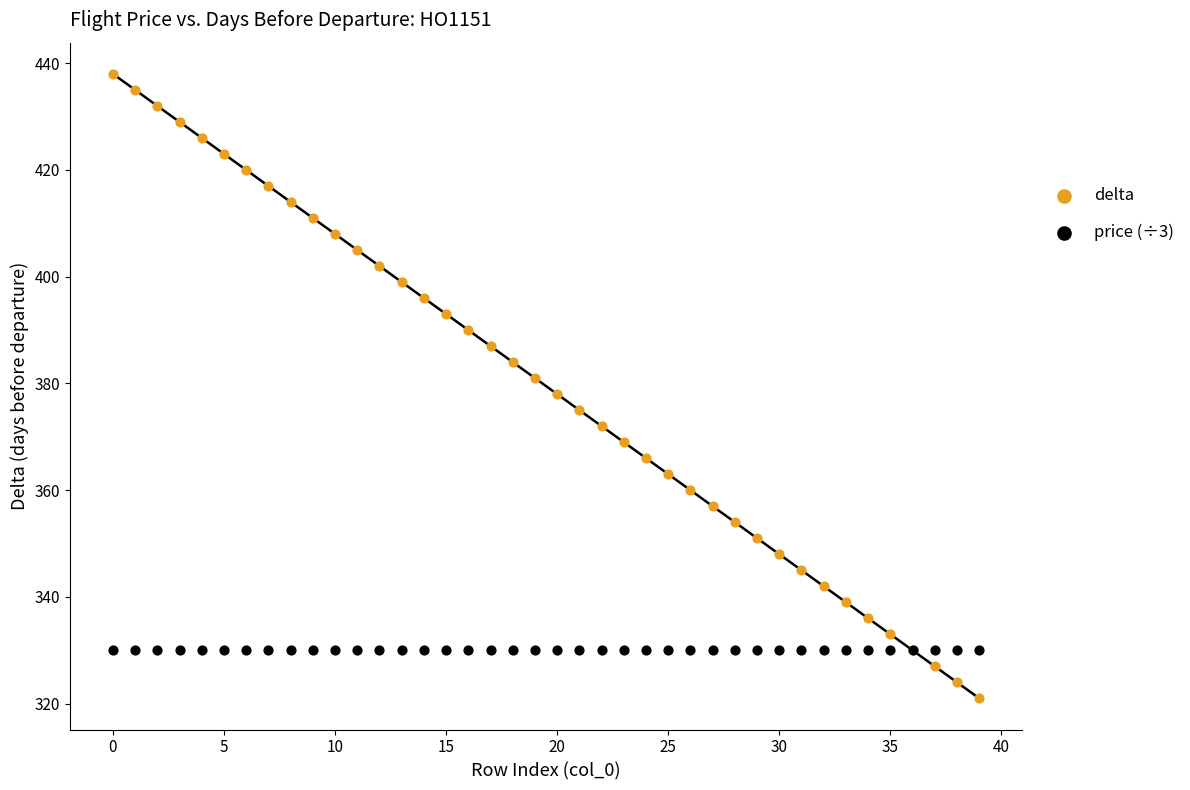

Which series reaches the maximum Y coordinate?

delta